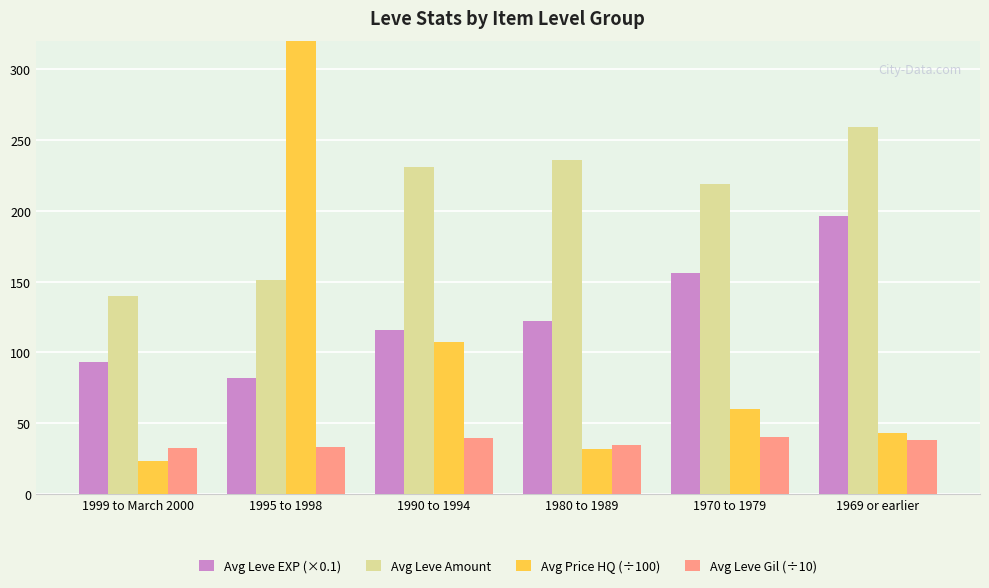

What is the label of the 3rd bar from the left?

1990 to 1994